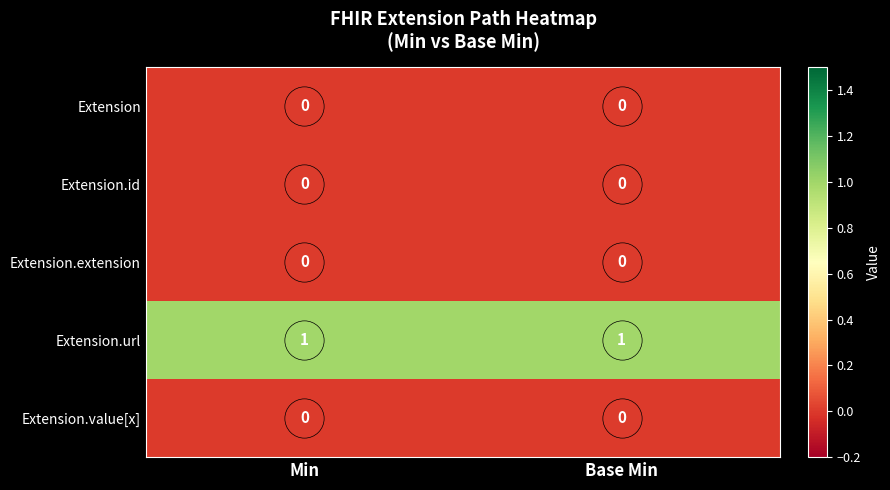

Which series has the largest total across all categories?

Extension.url